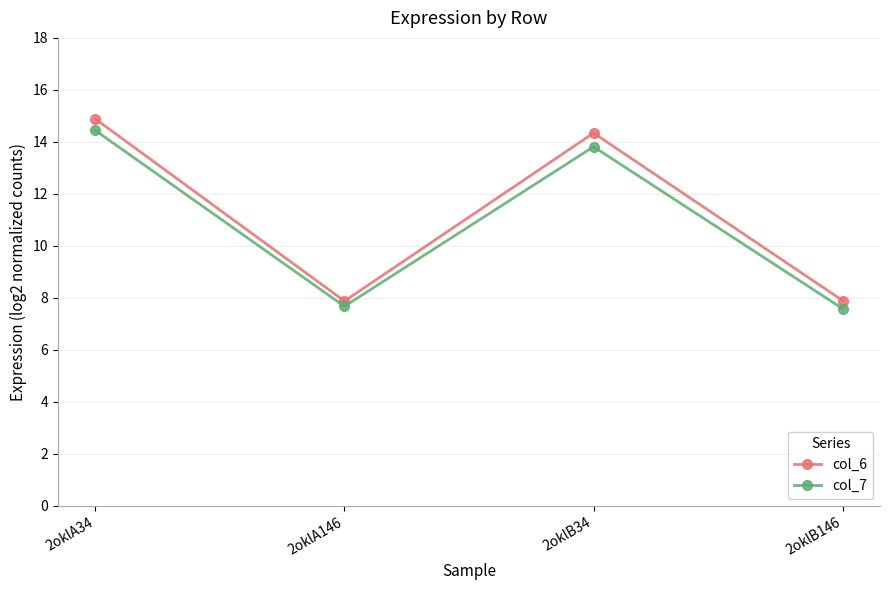

True or false: col_6 and col_7 cross at least once.

False